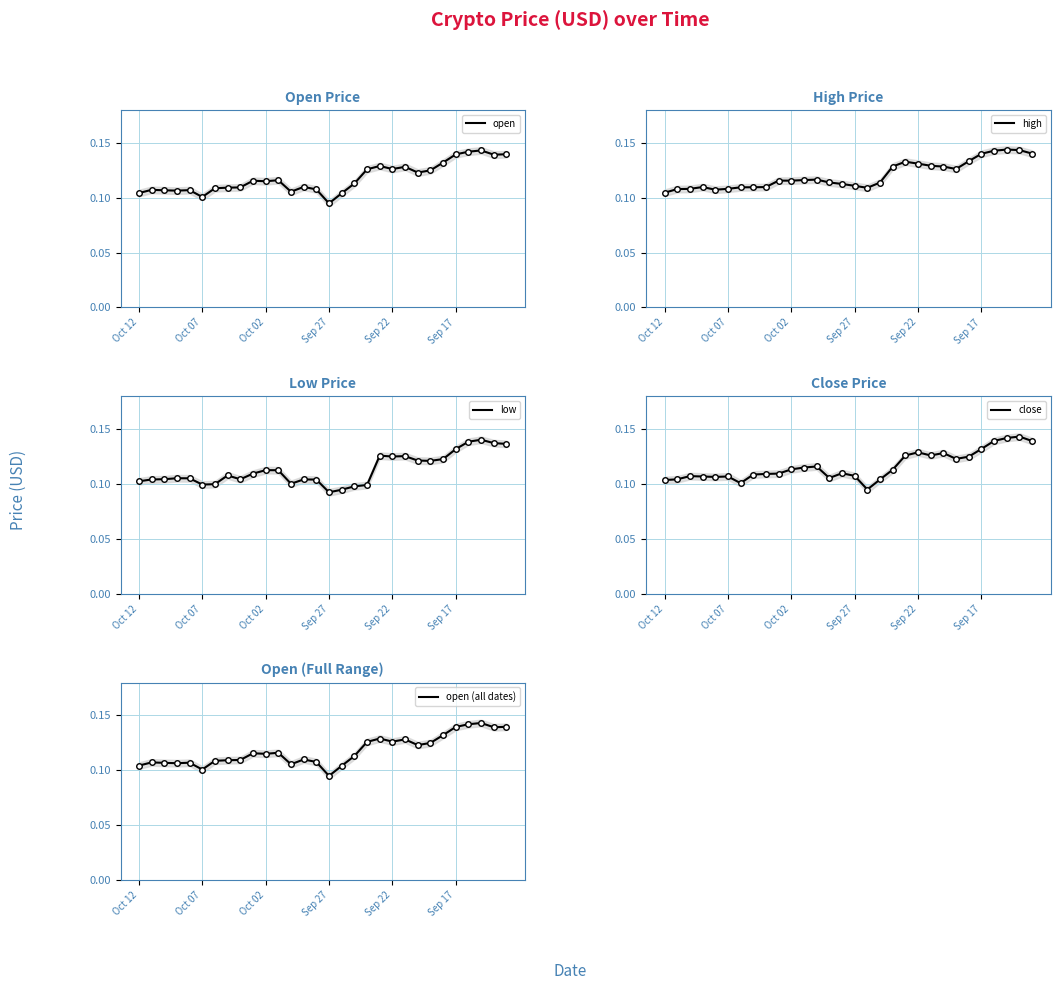

In high, how many points are lower than both neighbors (excluding endpoints)?

4